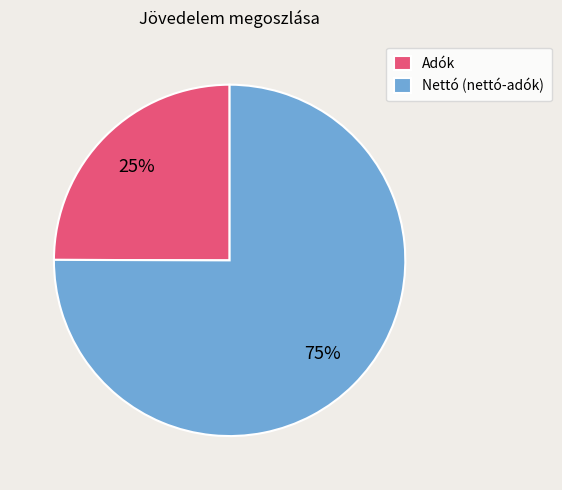

Combined, do Nettó (nettó-adók) and Adók account for over 50%?

Yes